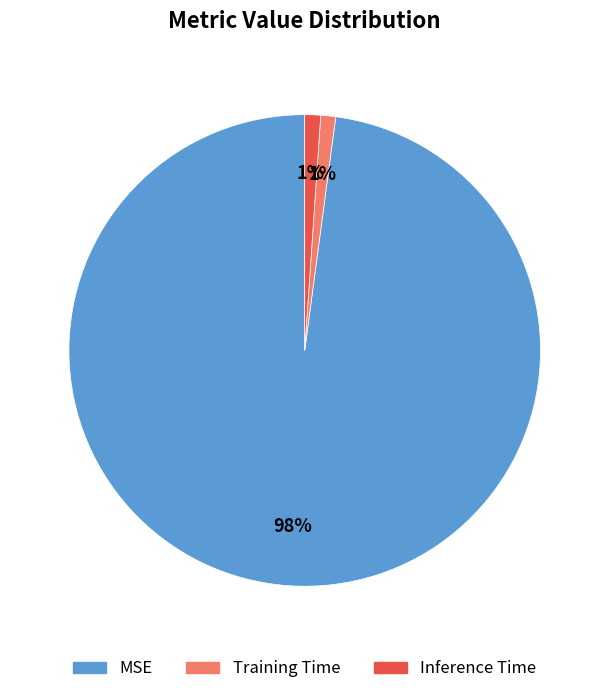

True or false: Inference Time accounts for 1% of the total.

True